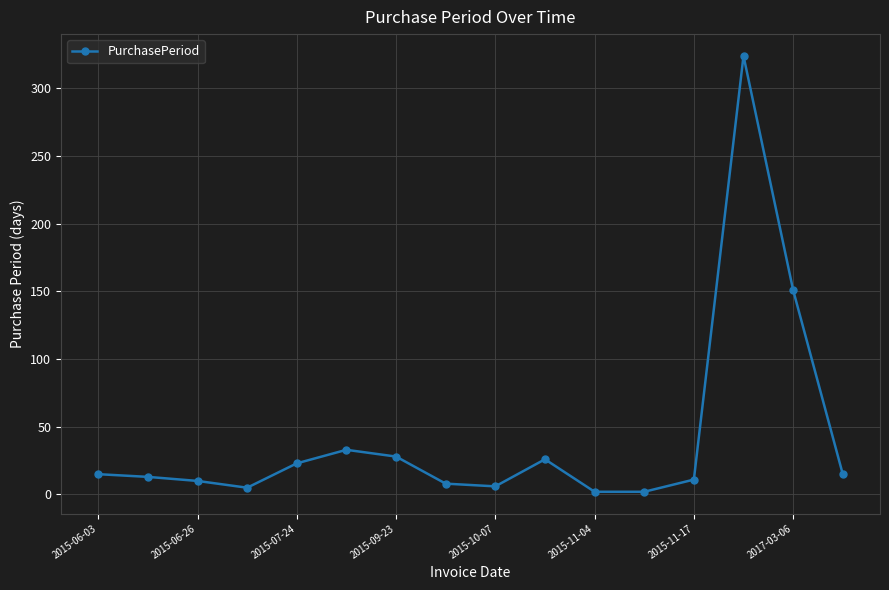

What is the greatest value displayed?

324